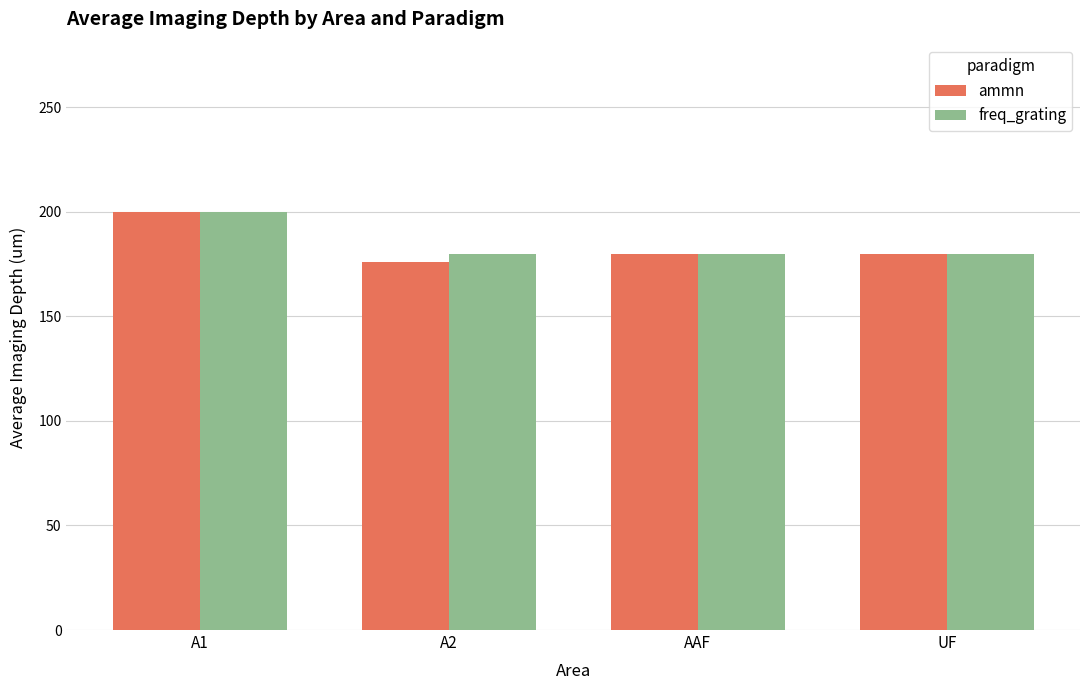

Reading right to left, list all the values displayed in this chart.

ammn: UF=180	AAF=180	A2=176	A1=200
freq_grating: UF=180	AAF=180	A2=180	A1=200